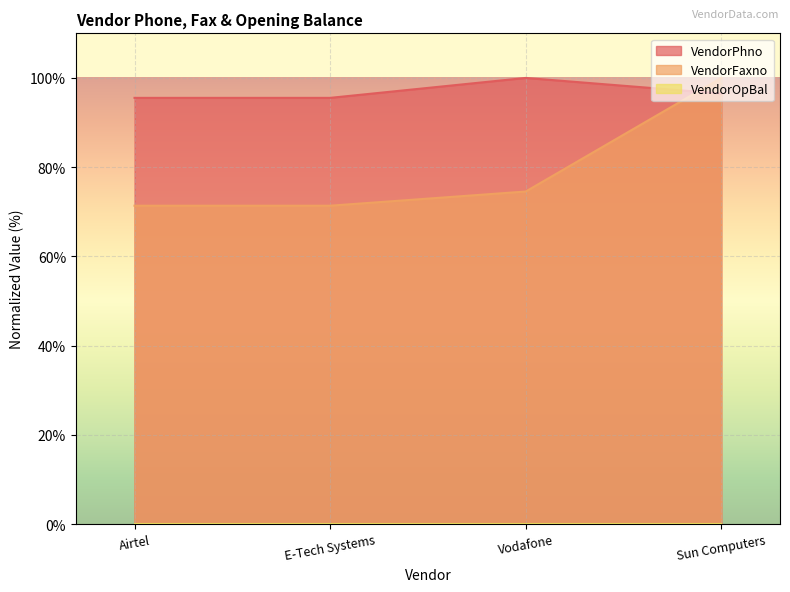

Reading left to right, list all the values displayed in this chart.

VendorPhno: 95.5	95.5	100.0	96.5
VendorFaxno: 71.4	71.4	74.5	100.0